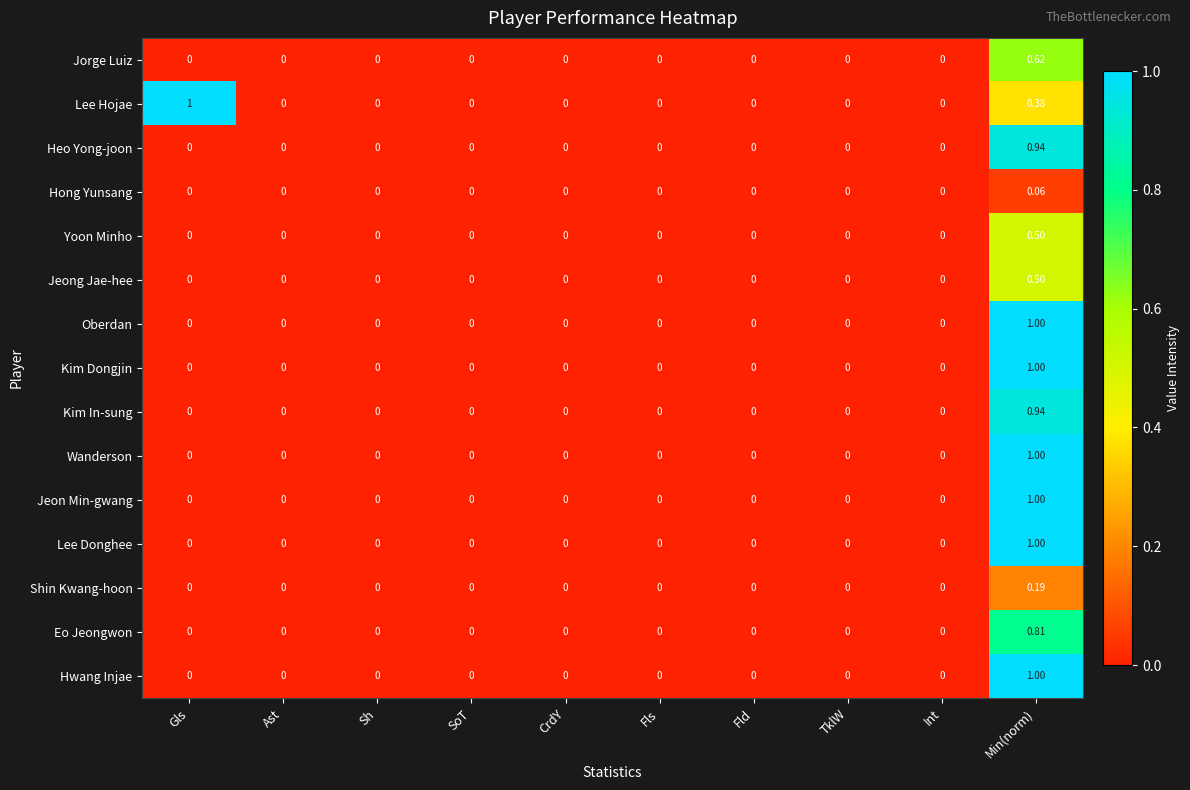

Count the number of data series in this chart.

15